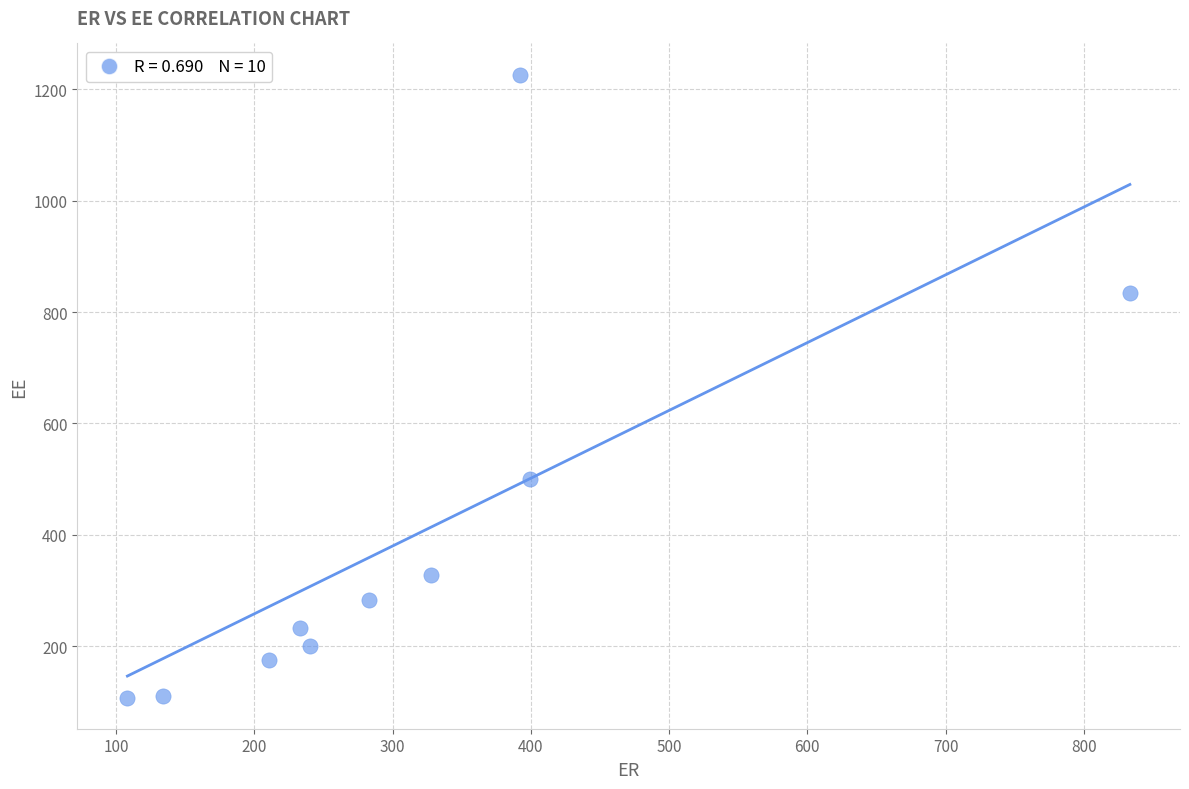

What is the average Y value?

399.8